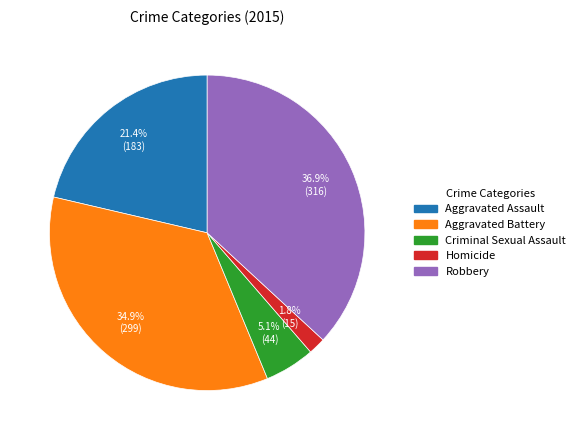

True or false: Aggravated Battery accounts for 28% of the total.

False